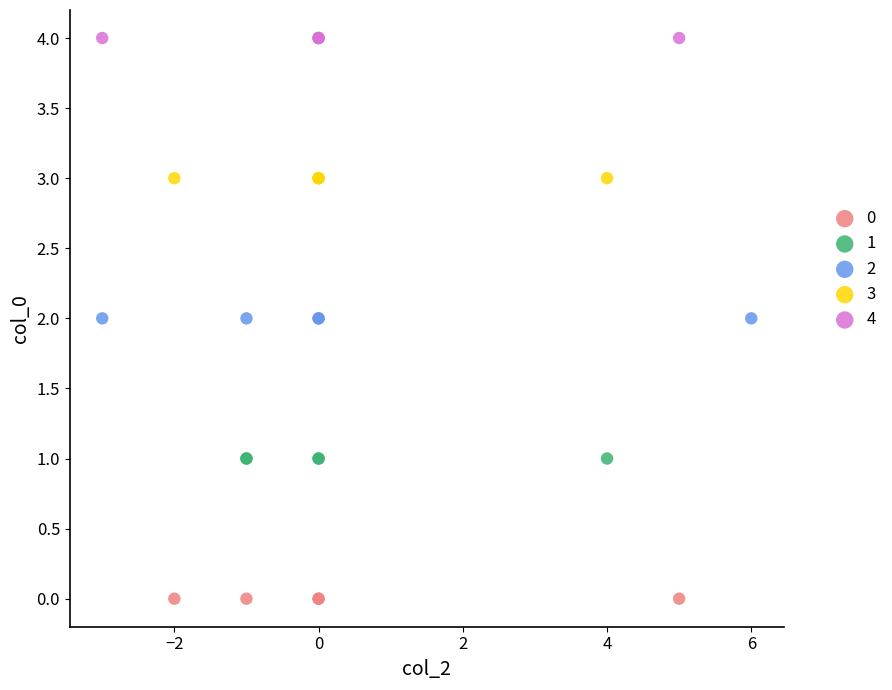

What are all the series names shown in the legend?

0, 1, 2, 3, 4